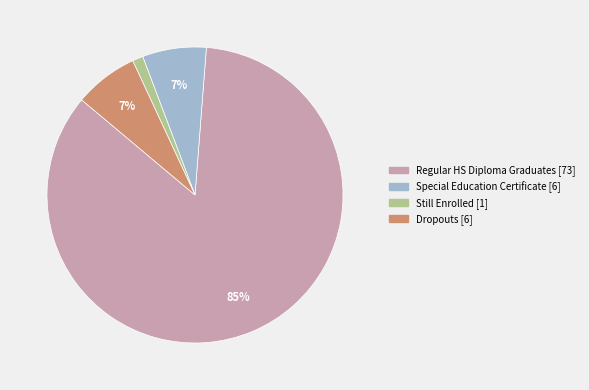

Does any single category account for the majority?

Yes